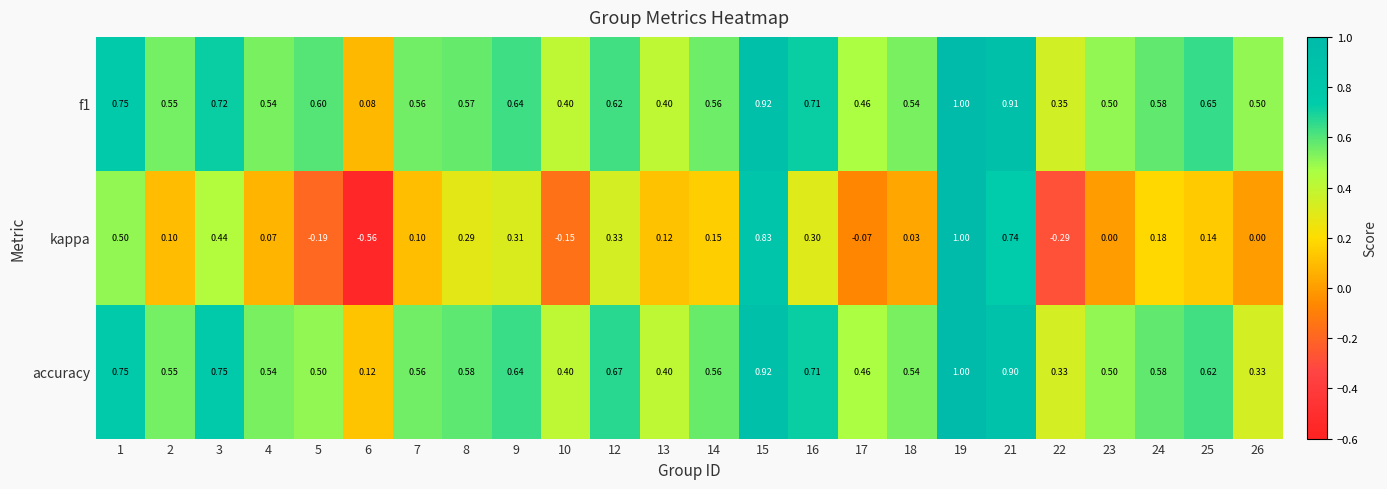

What is the difference between the highest and lowest values at 15?

0.1